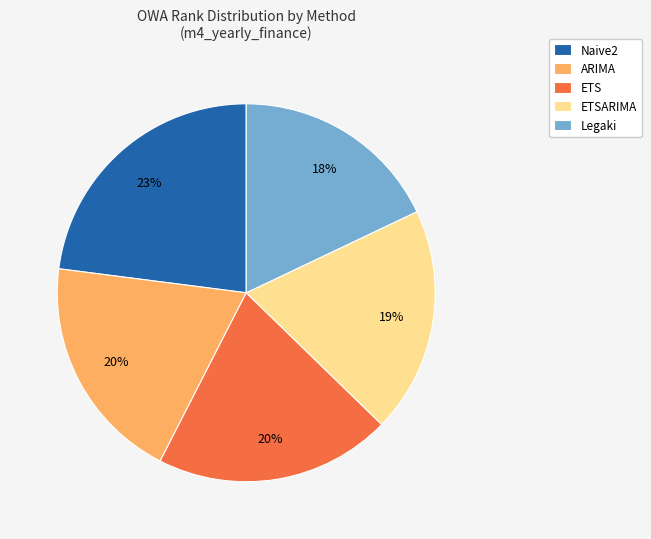

To the nearest percent, what is the difference between the Naive2 and ARIMA slice percentages?

3%